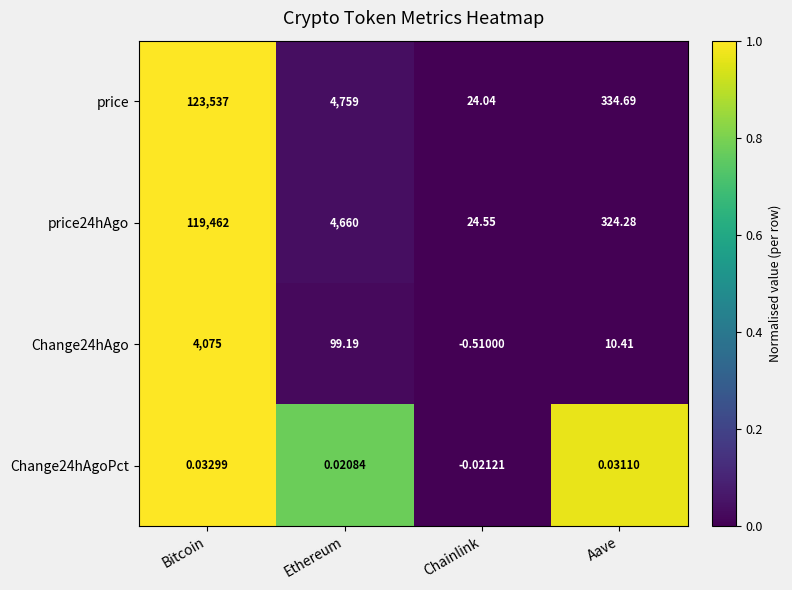

At which category does the chart reach its peak across all series?

Bitcoin